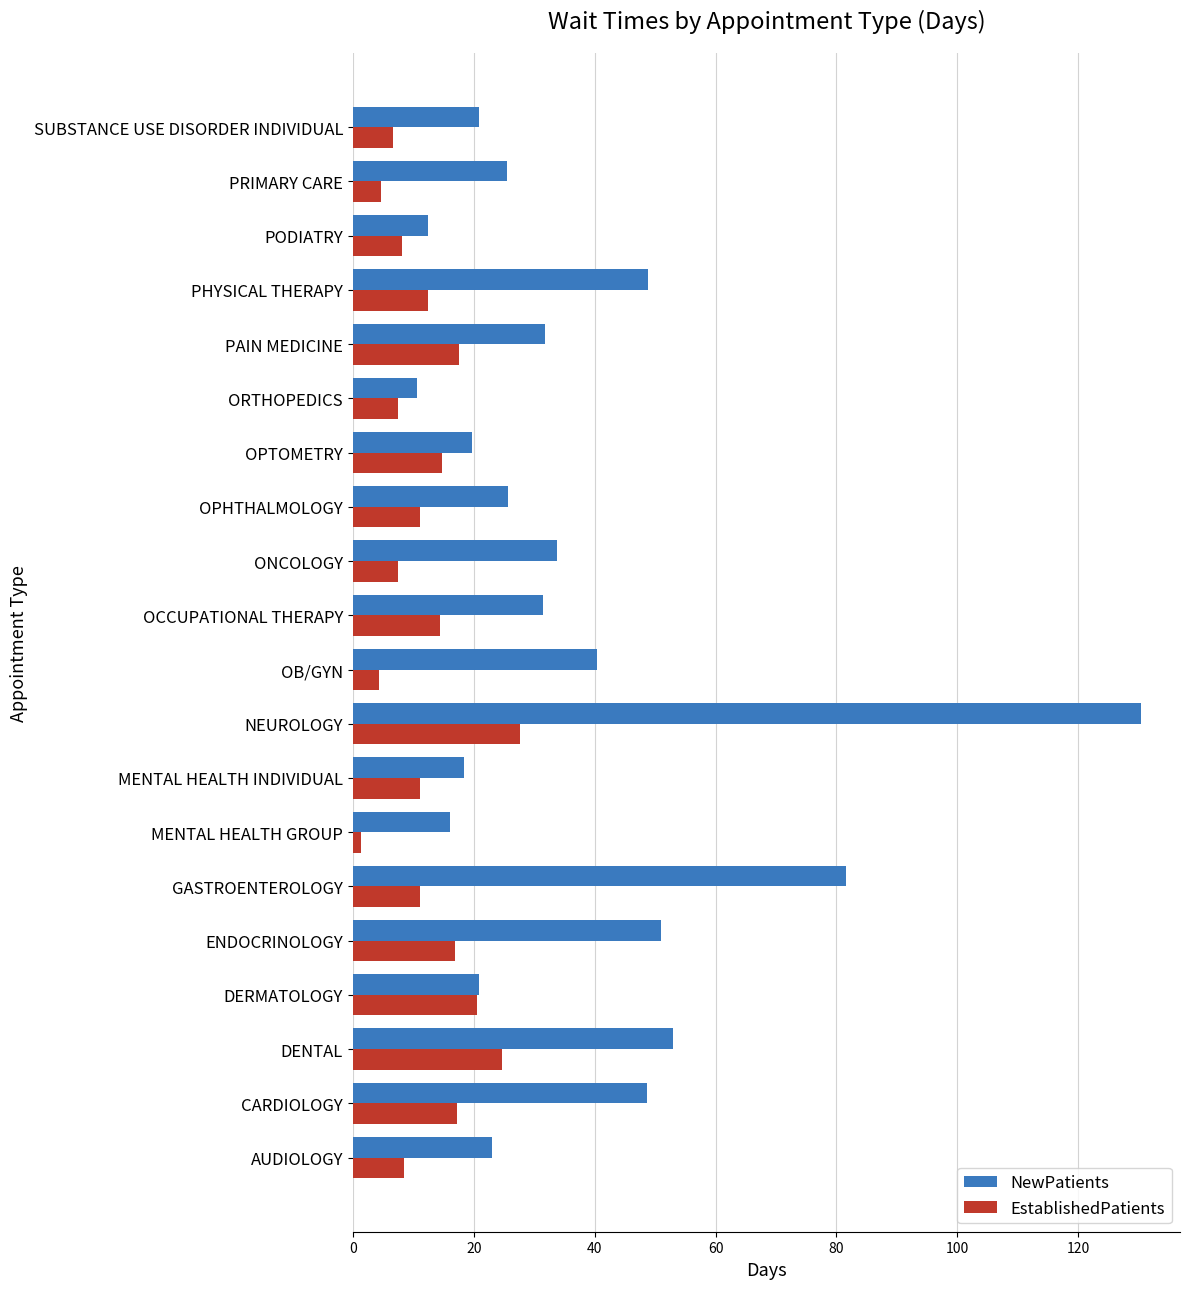

What value does the EstablishedPatients series have at SUBSTANCE USE DISORDER INDIVIDUAL?

6.6